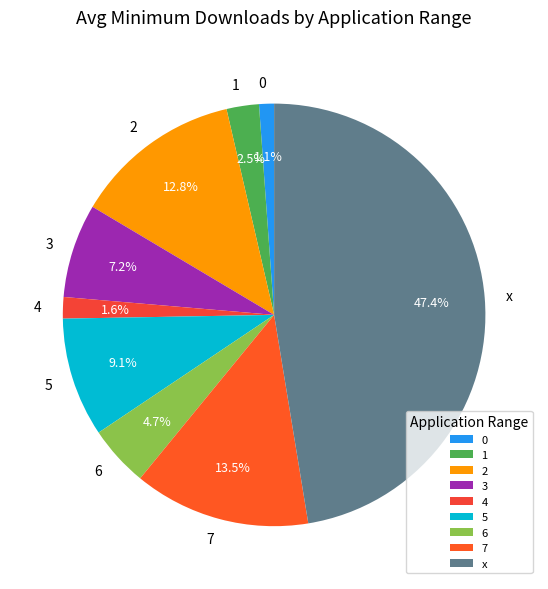

How much of the chart is everything except 7?

86.5%